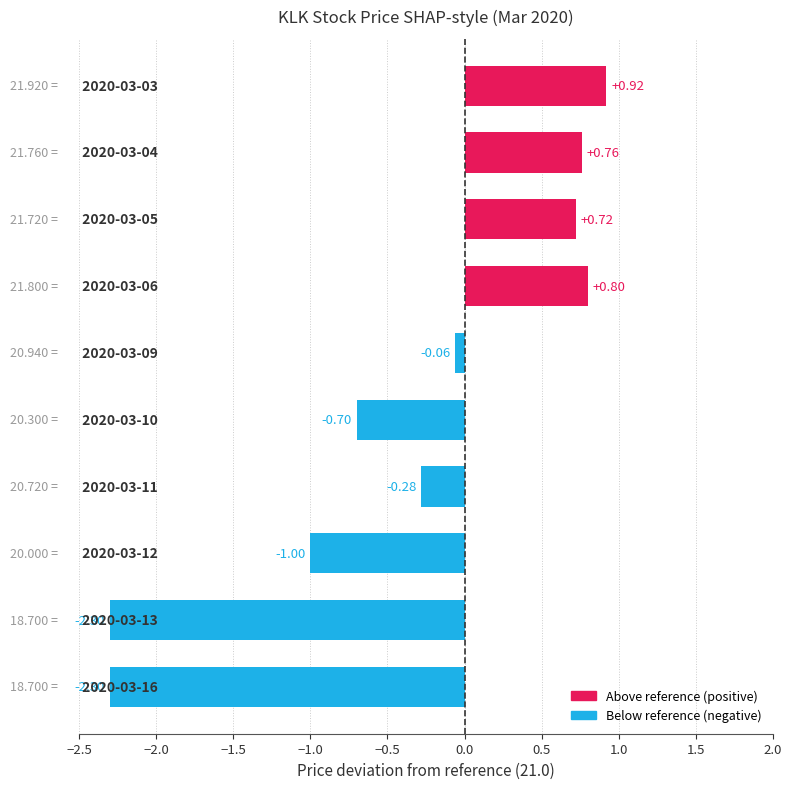

What is the difference between the maximum and second lowest values?

3.2